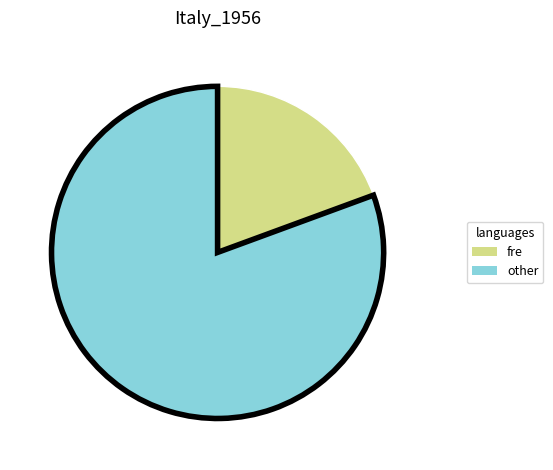

How many segments does this pie chart have?

2